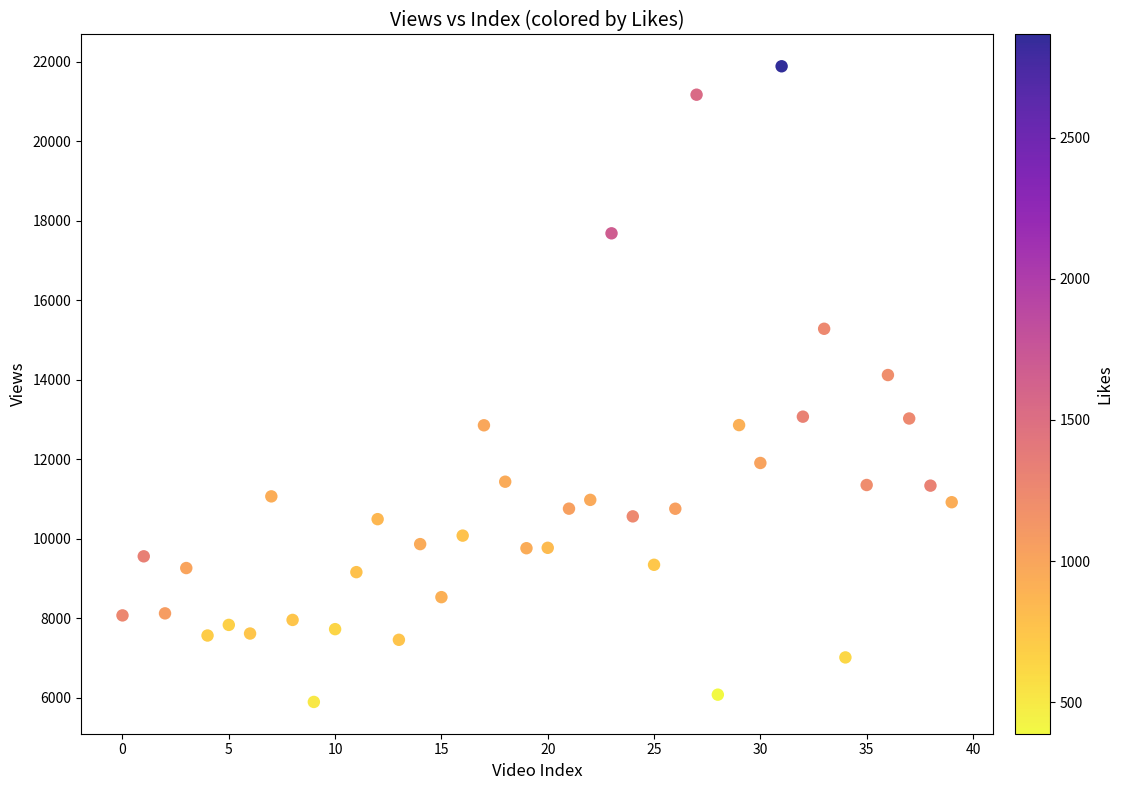

What Y value in the scatter plot is closest to 13892?

14120